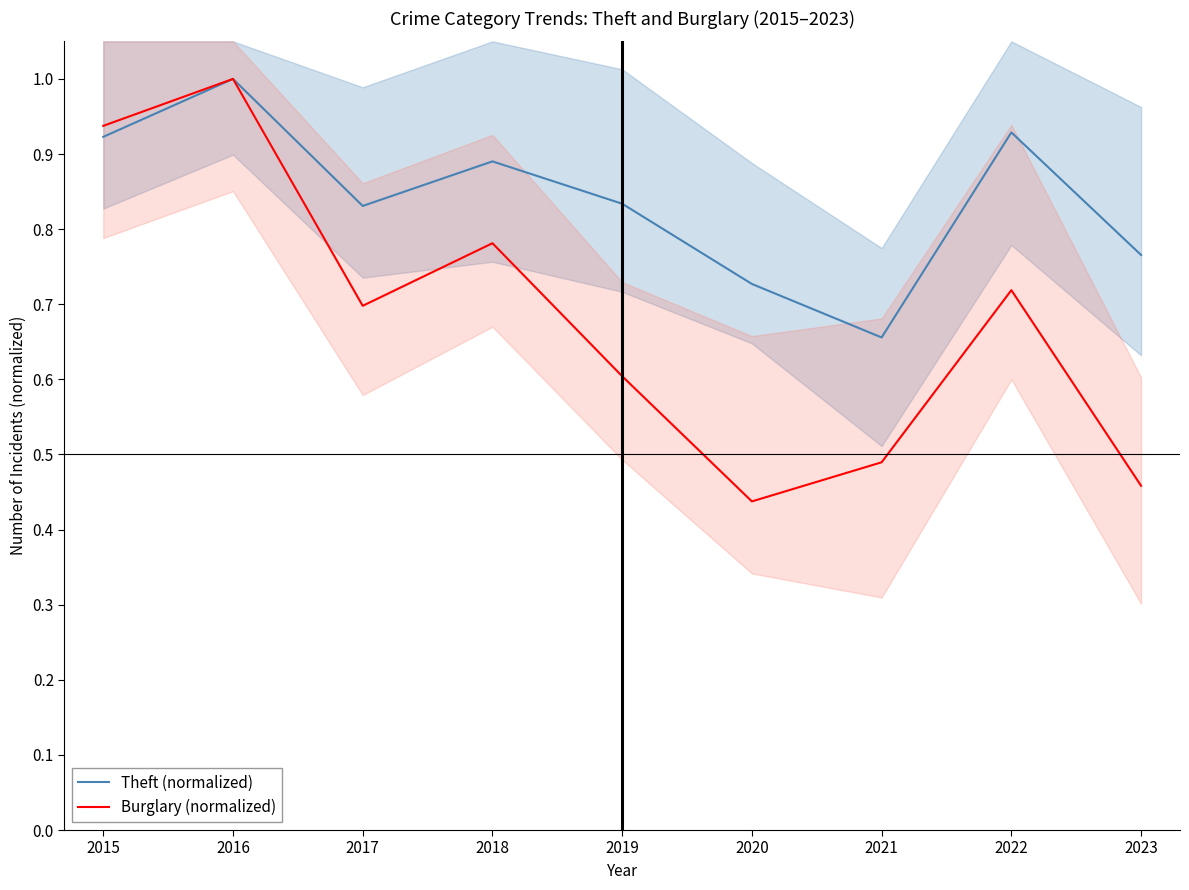

True or false: Theft (normalized) and Burglary (normalized) intersect in this chart.

False